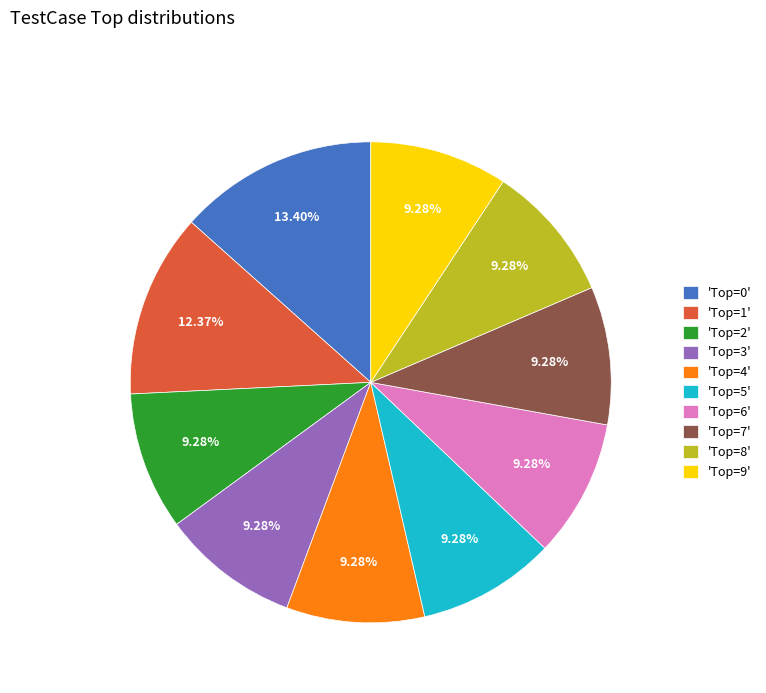

Is there any slice that represents more than half of the pie?

No